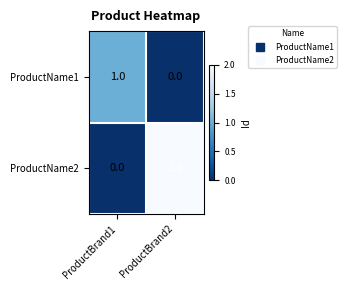

What is the spread (max minus min) of values at ProductBrand2?

2